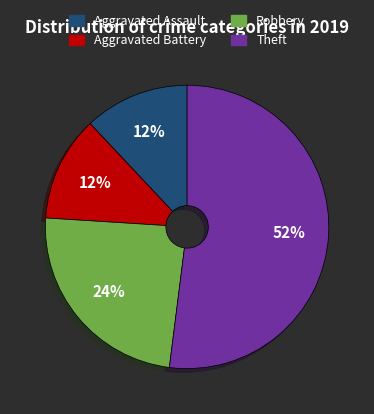

Is there a majority slice in this chart?

Yes